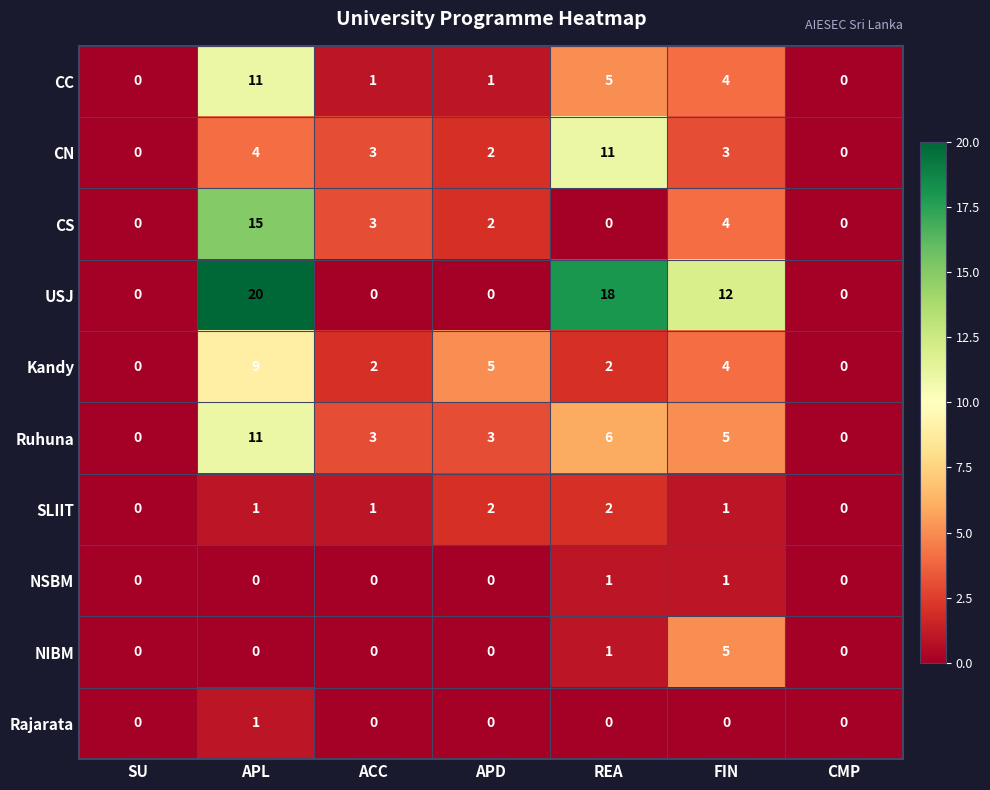

Where does the CS series first go above 2?

APL